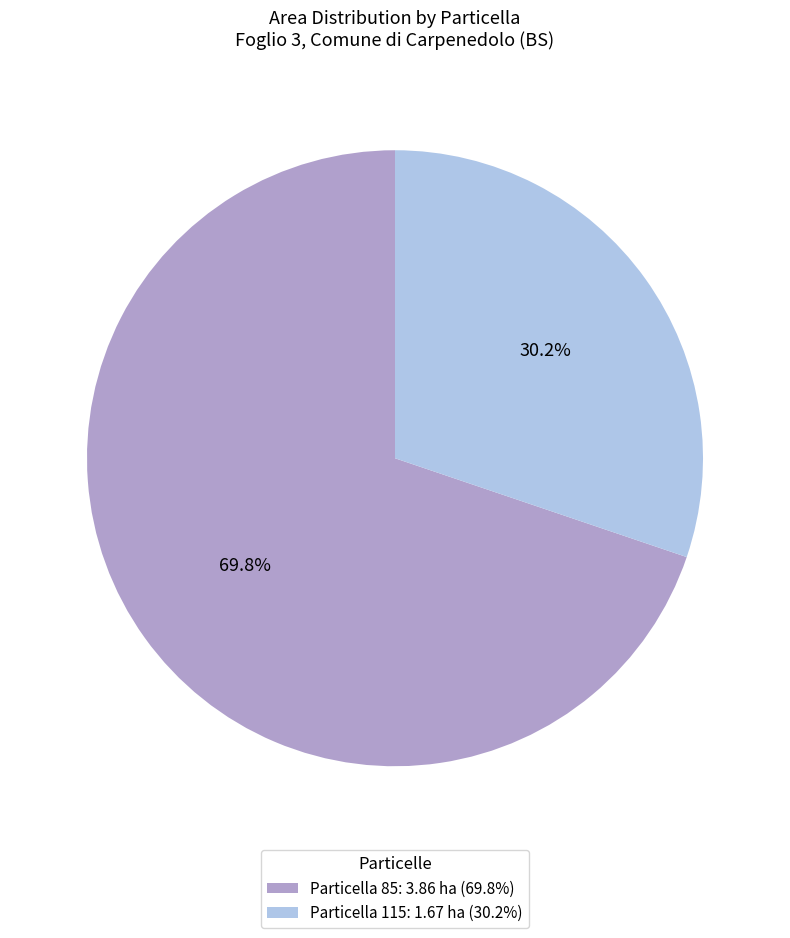

How many slices are in this pie chart?

2